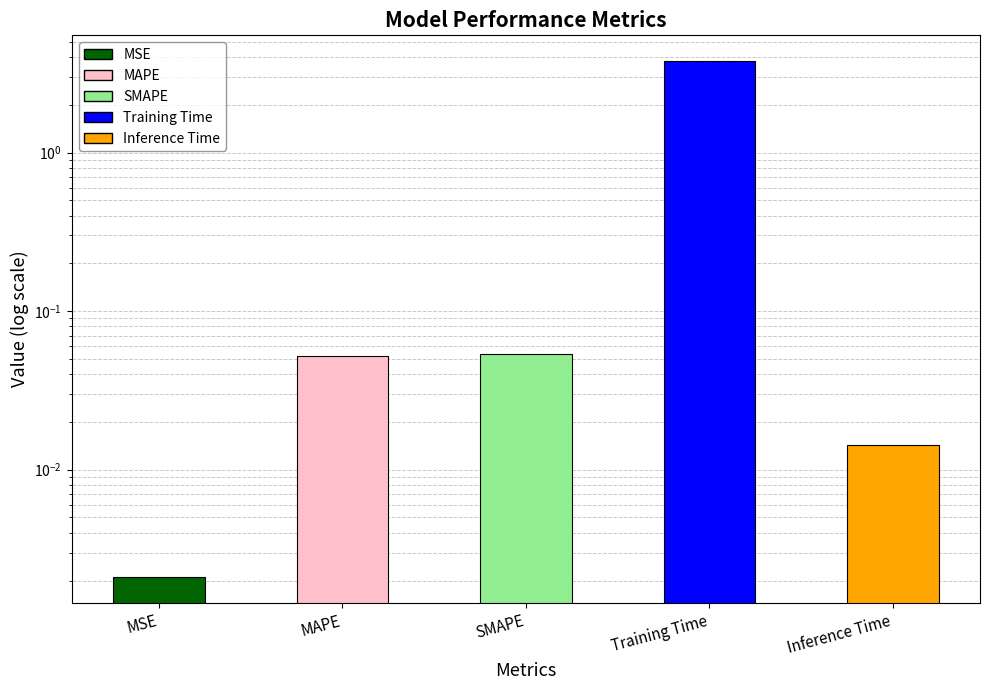

Is it true that the value at MSE is 0.0?

False